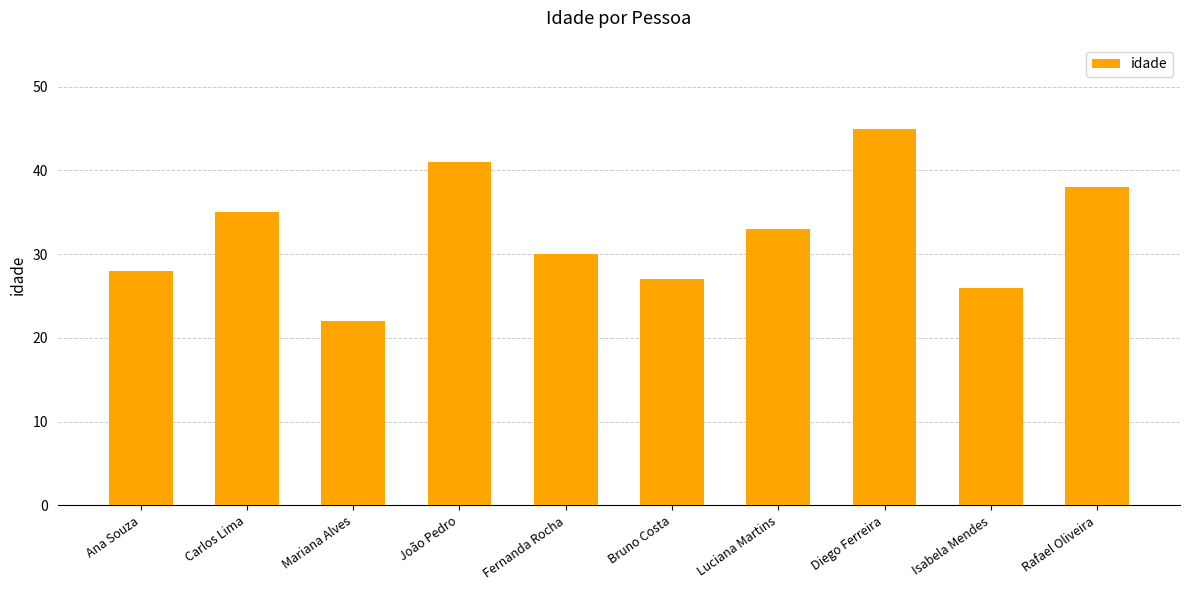

How many values are below 33?

5